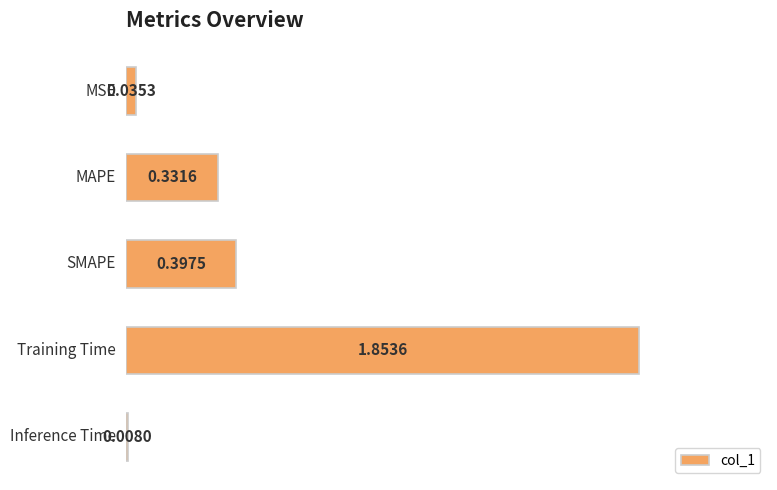

What is the difference between the maximum and second lowest values?

1.8